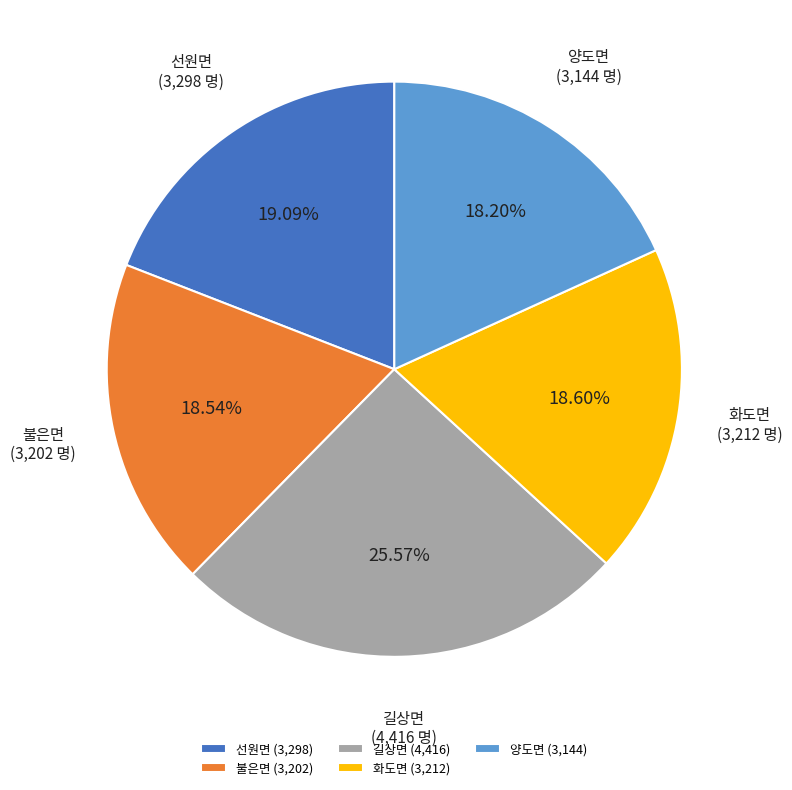

Approximately how many times larger is the value at 선원면 compared to 화도면?

1.0